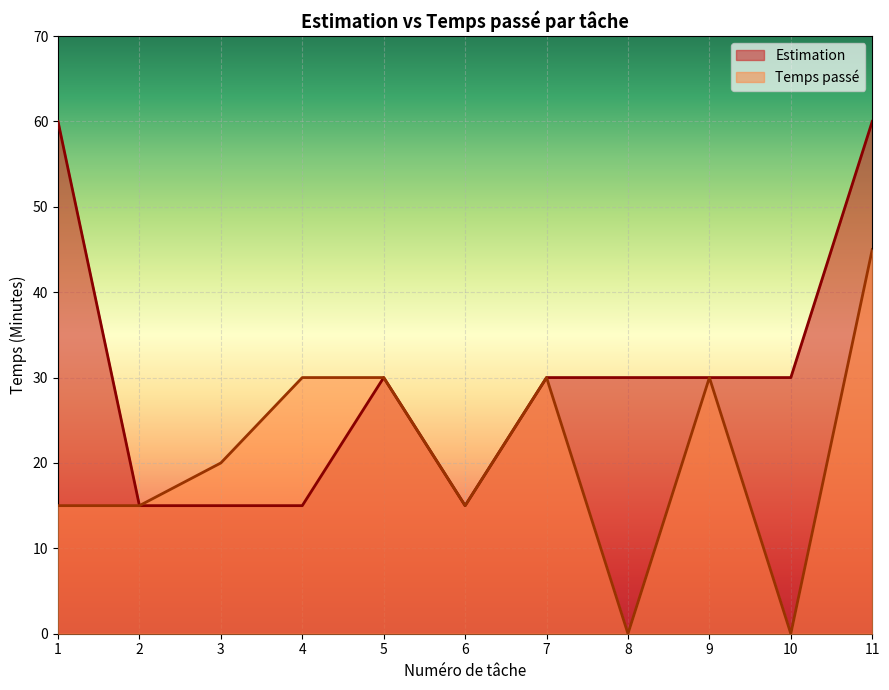

How many values in Temps passé are above zero?

9